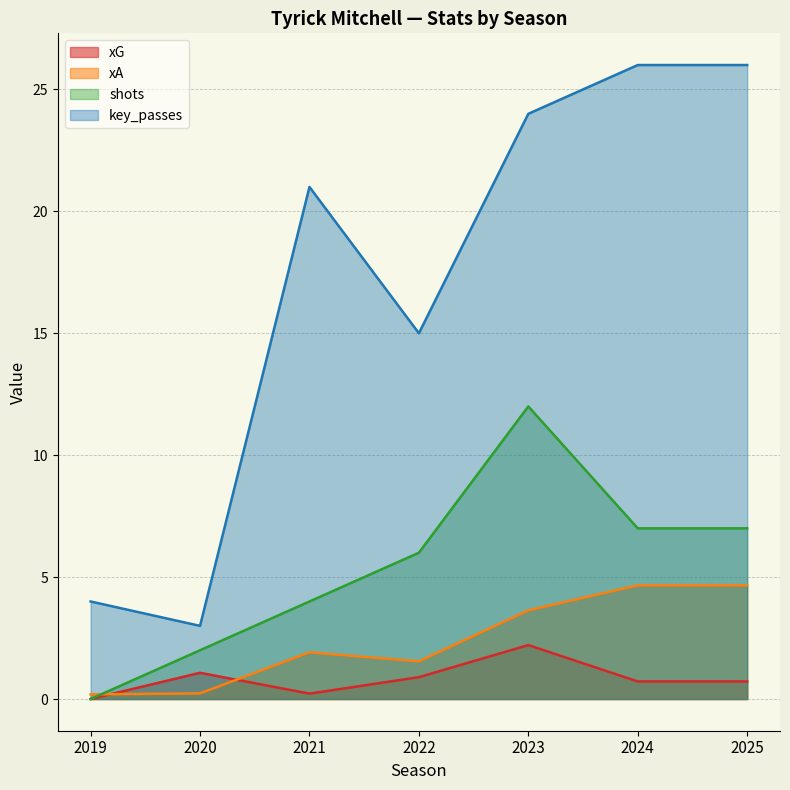

At which label is key_passes closest to 14?

2022